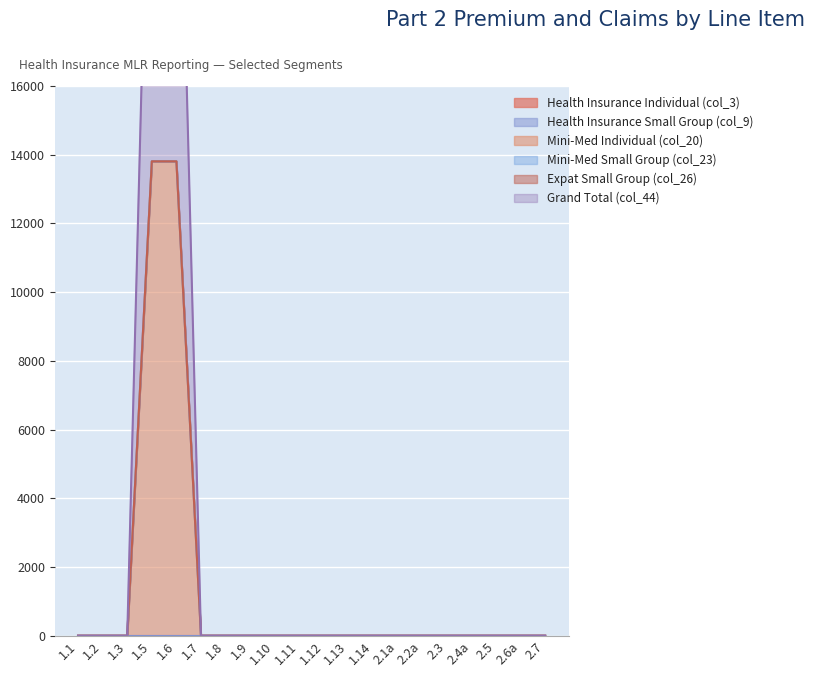

Rank the series at 2.5 from lowest to highest value.

Health Insurance Individual (col_3), Health Insurance Small Group (col_9), Mini-Med Individual (col_20), Mini-Med Small Group (col_23), Expat Small Group (col_26), Grand Total (col_44)